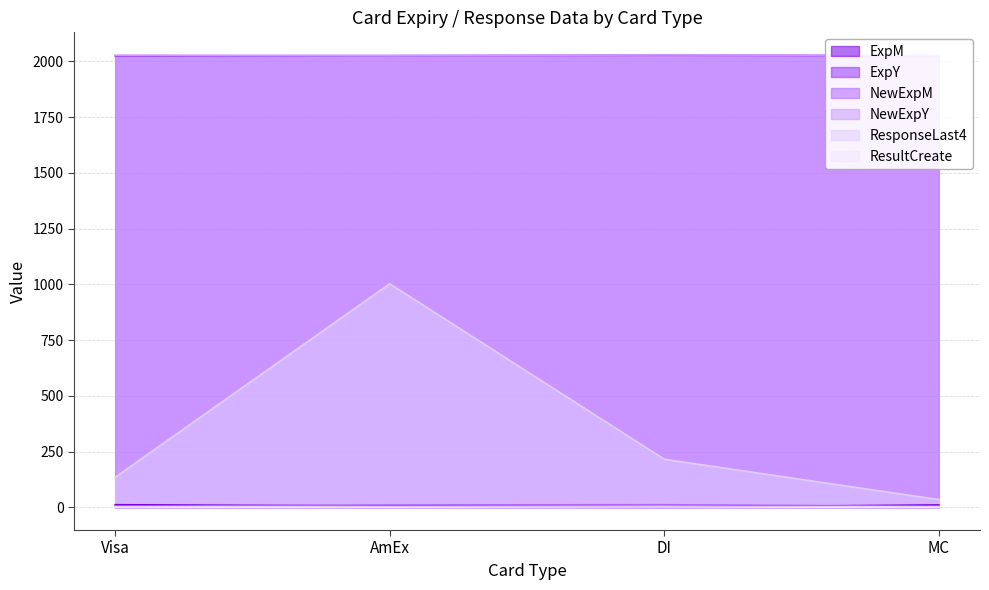

What is the value of the ExpY point at the 3rd from the left?

2028